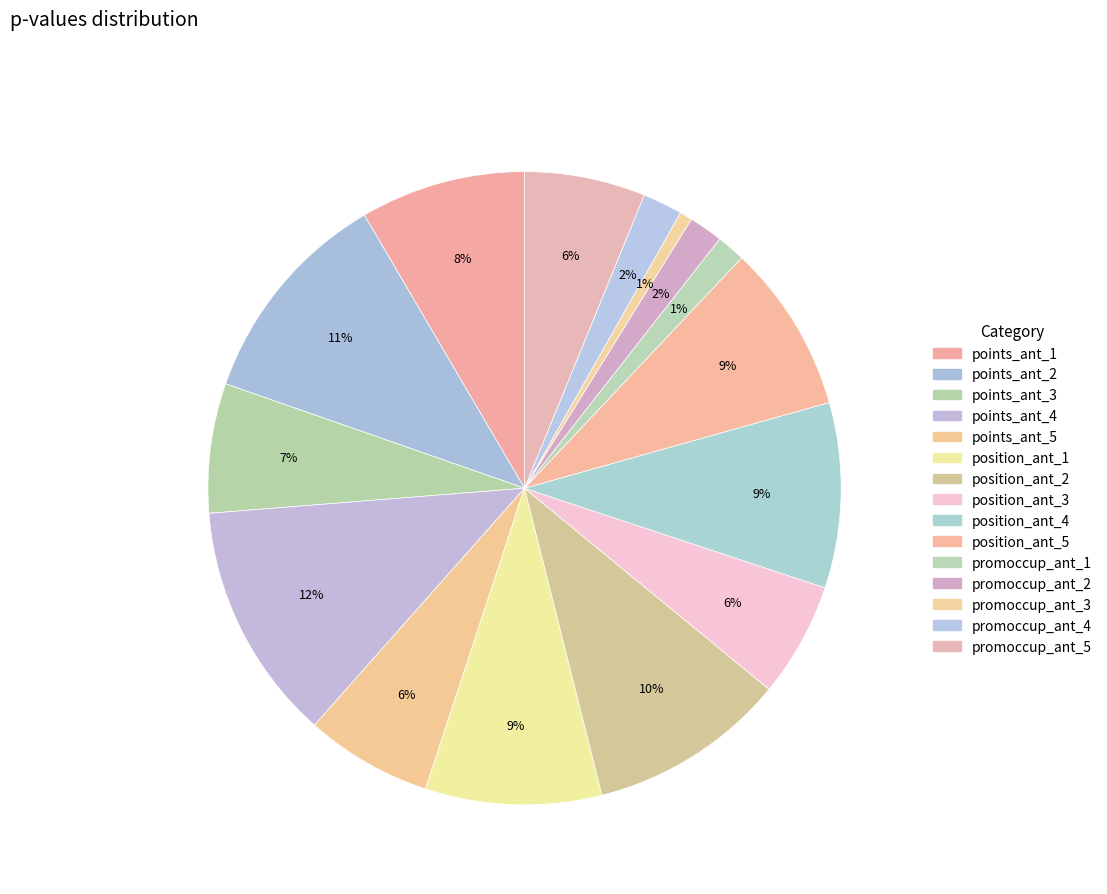

How many segments does this pie chart have?

15